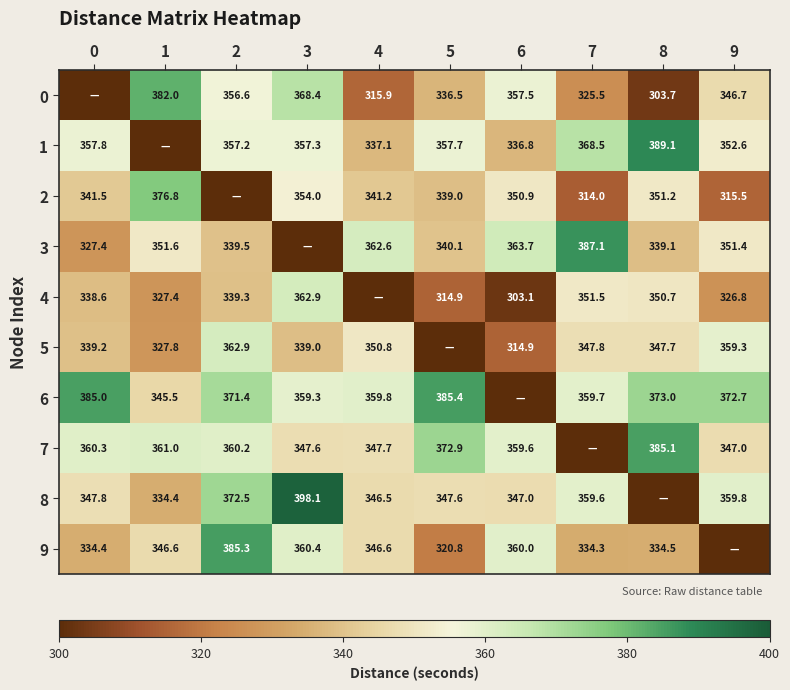

The value of 9 at 6 is 360.0. True or false?

True